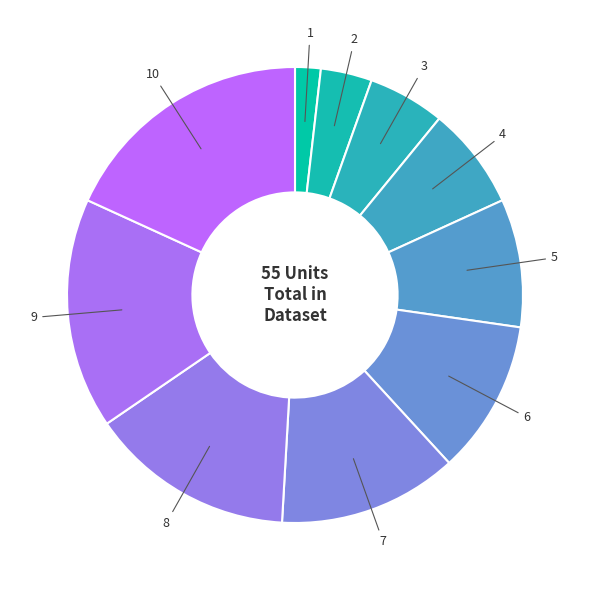

Which has a higher value, 1 or 6?

6